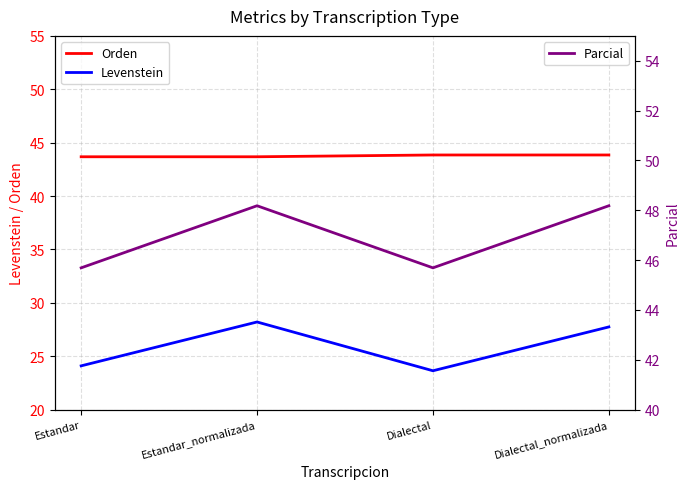

True or false: Parcial and Orden intersect in this chart.

False